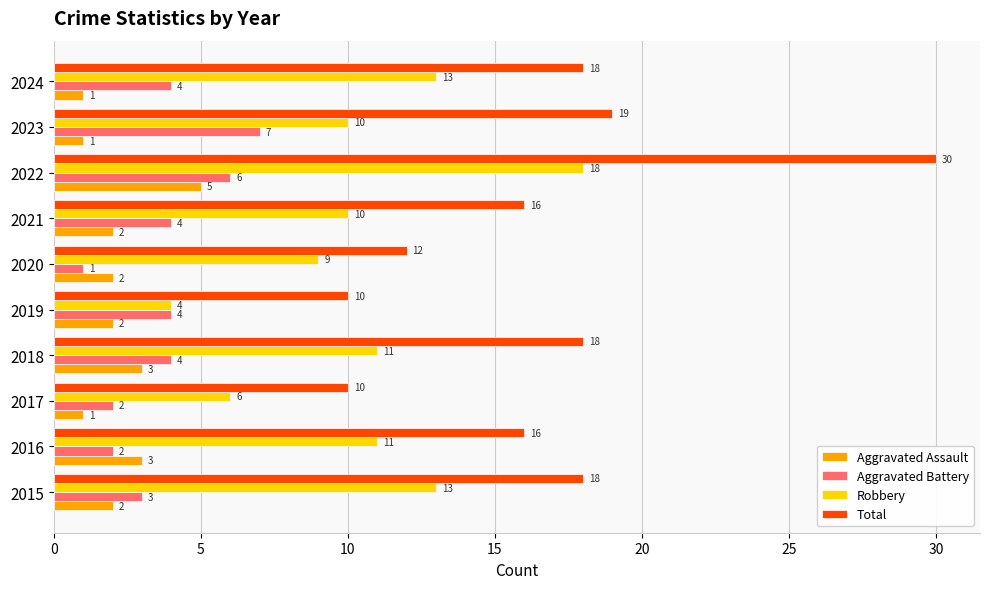

Count the number of data series in this chart.

4